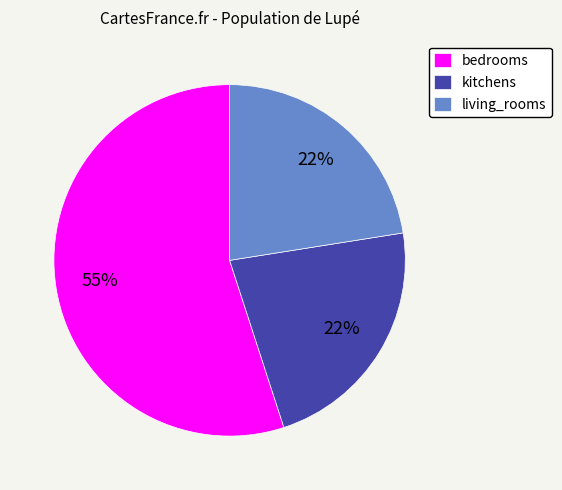

Which category has the biggest portion of the pie?

bedrooms